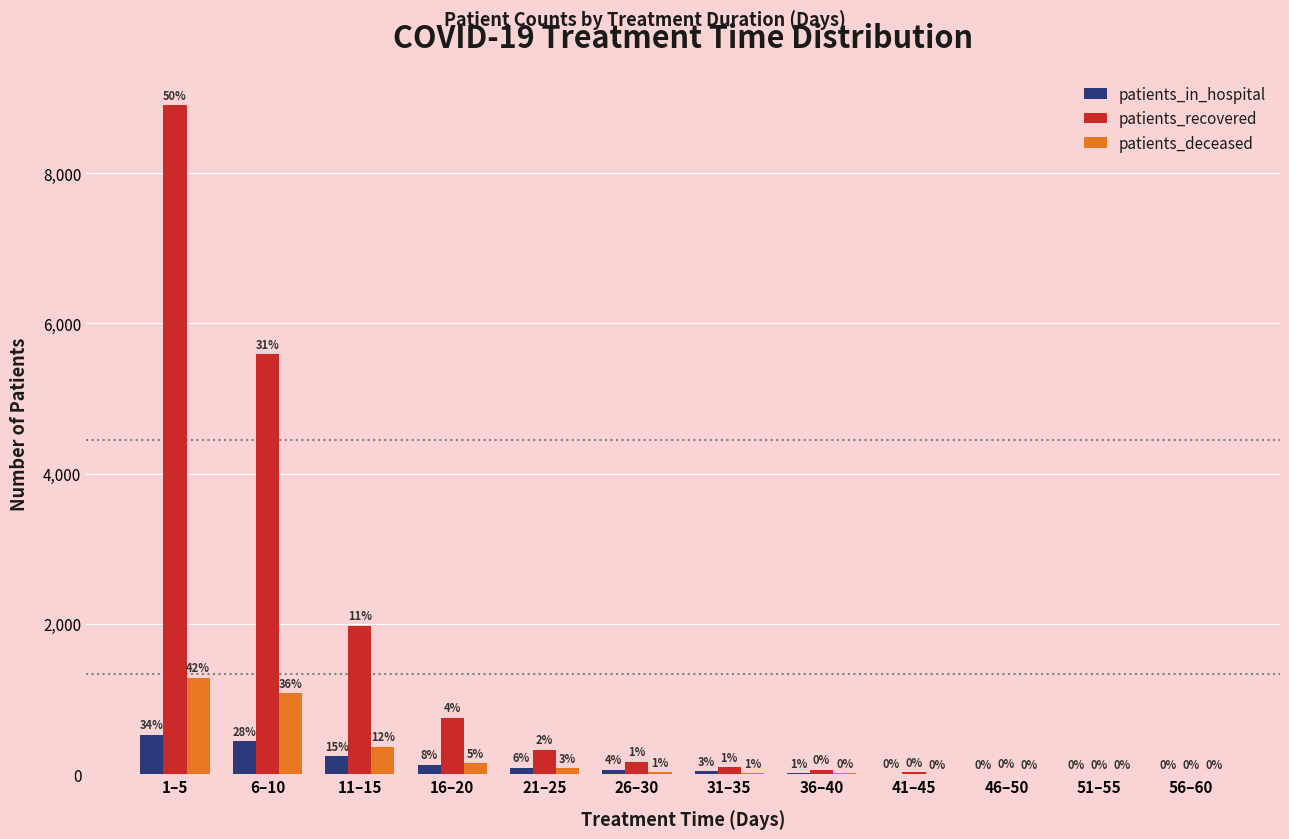

Reading left to right, list all the values displayed in this chart.

patients_in_hospital: 1–5=526	6–10=438	11–15=237	16–20=127	21–25=89	26–30=63	31–35=43	36–40=15	41–45=6	46–50=1	51–55=0	56–60=1
patients_recovered: 1–5=8901	6–10=5588	11–15=1977	16–20=753	21–25=327	26–30=167	31–35=96	36–40=59	41–45=24	46–50=9	51–55=3	56–60=0
patients_deceased: 1–5=1287	6–10=1083	11–15=366	16–20=151	21–25=82	26–30=32	31–35=16	36–40=12	41–45=2	46–50=1	51–55=0	56–60=0